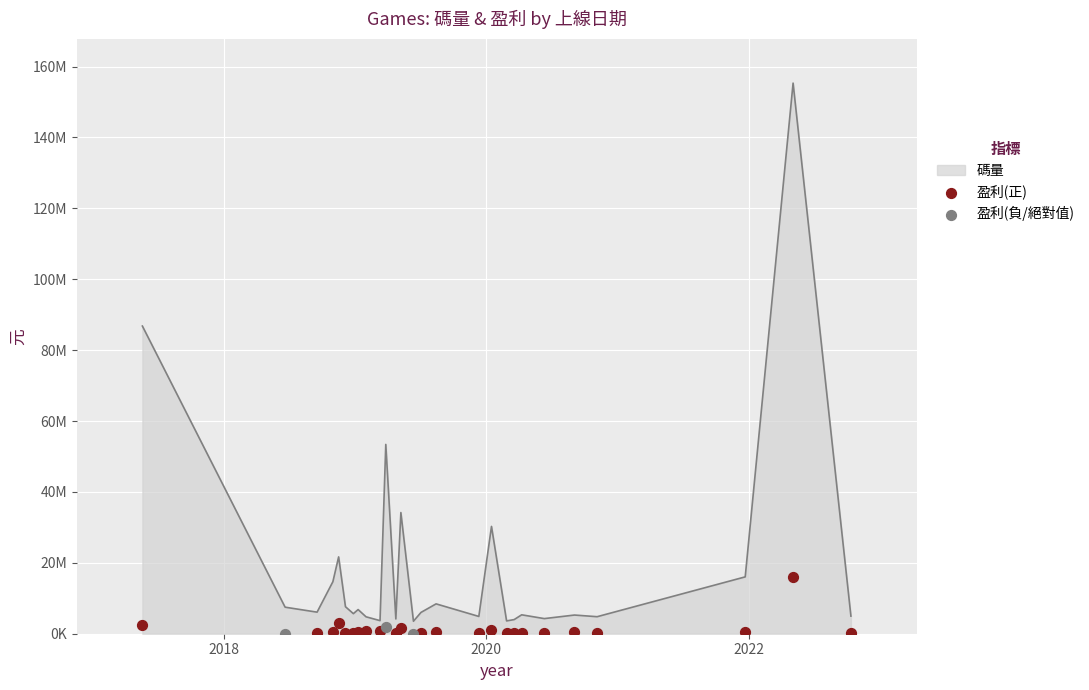

What is the ratio of the value at 2021-12-22 to the value at 2019-08-14?

1.9